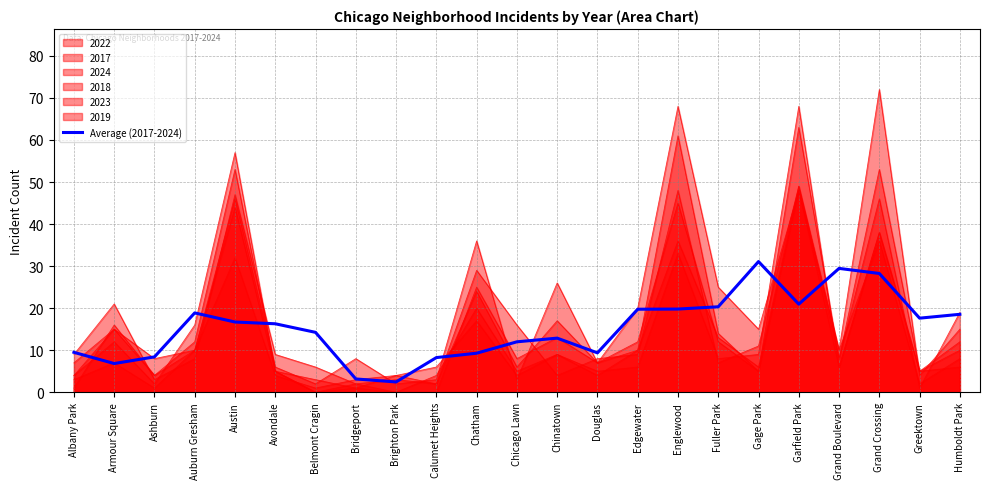

What is the value of the 12th point from the left?

12.0